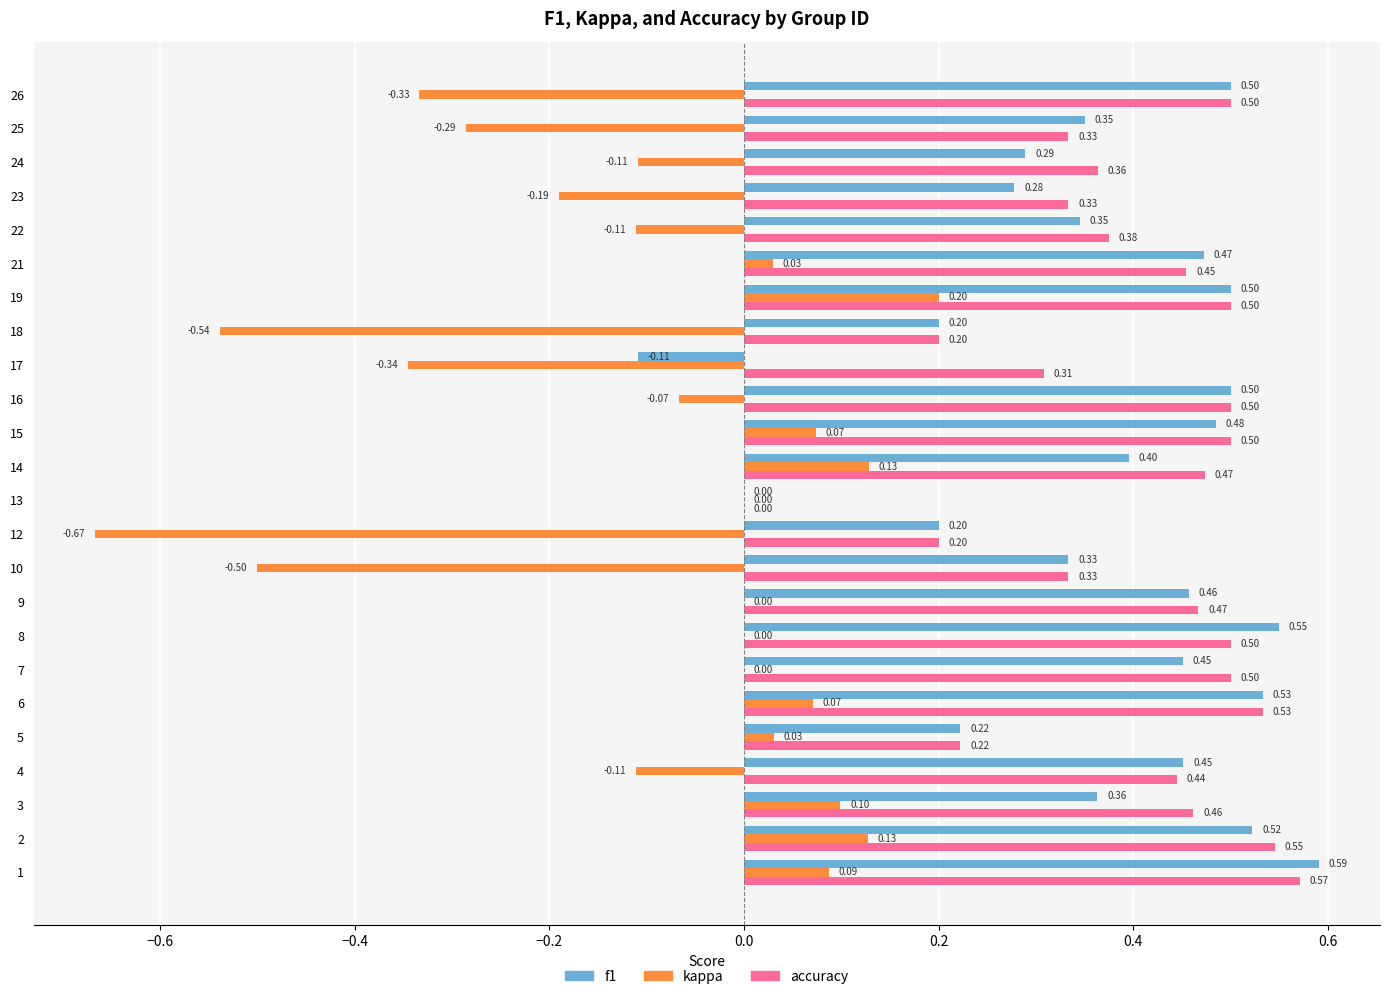

Which series changed the most between 14 and 19?

f1